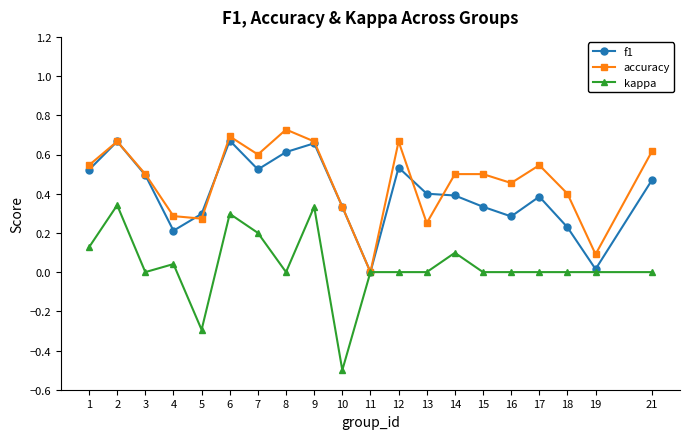

Which series changed the most between 2 and 4?

f1